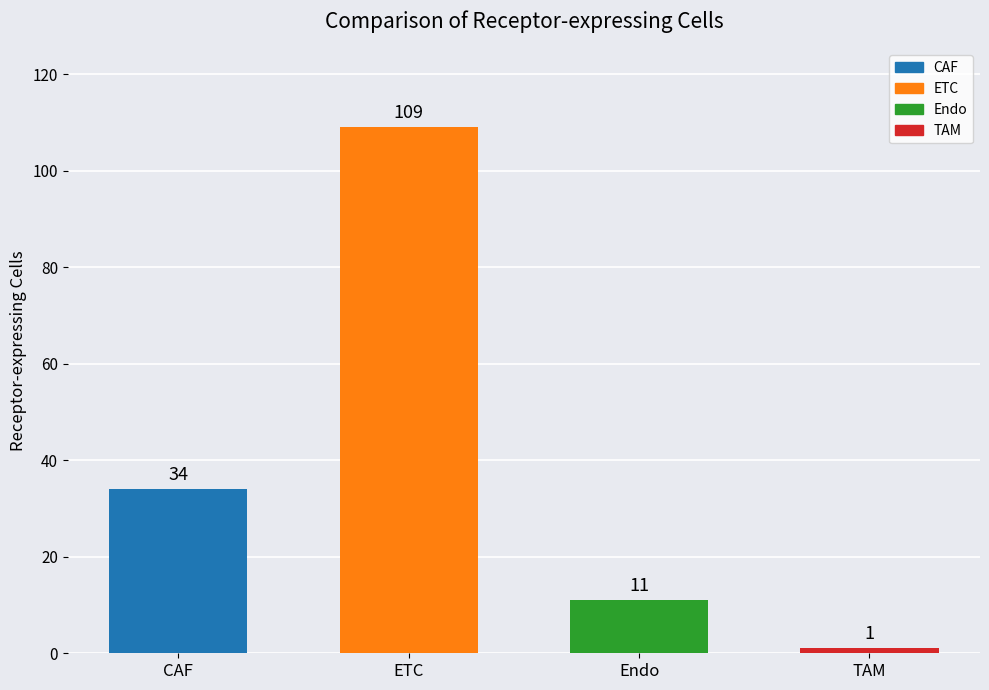

What are all the series names shown in the legend?

CAF, ETC, Endo, TAM